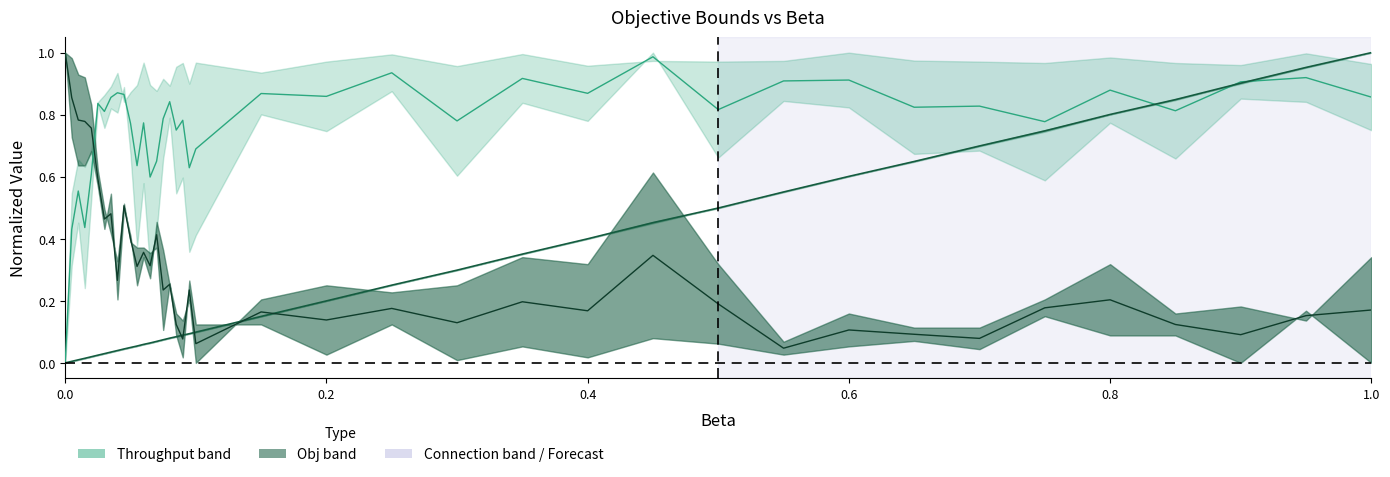

What position from the left is 0.6?

4